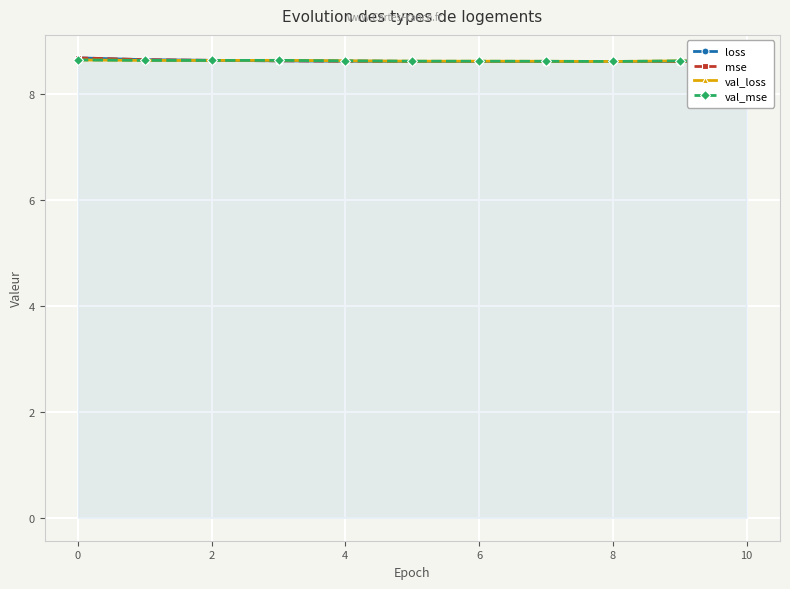

True or false: mse has a value of 8.6 at 4.

True